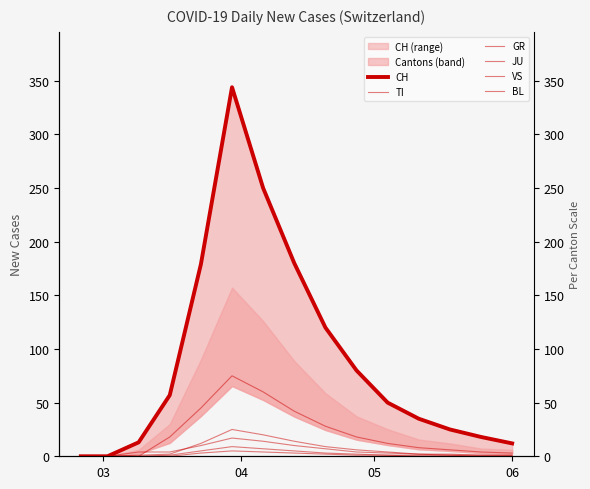

Rank the series by their maximum value, from lowest to highest.

JU, GR, BL, VS, TI, CH